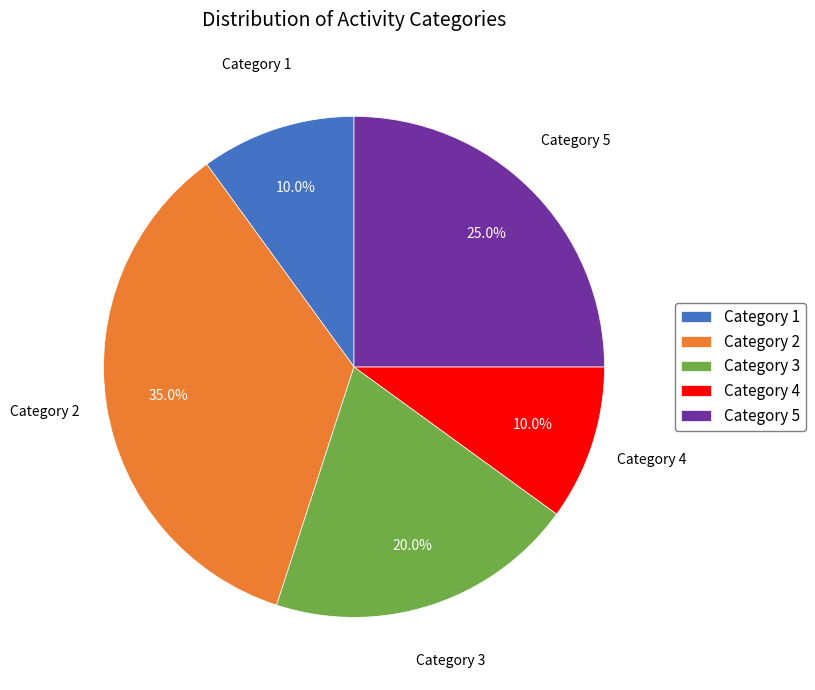

To the nearest percent, what is the difference between the largest and smallest slice percentages?

25%